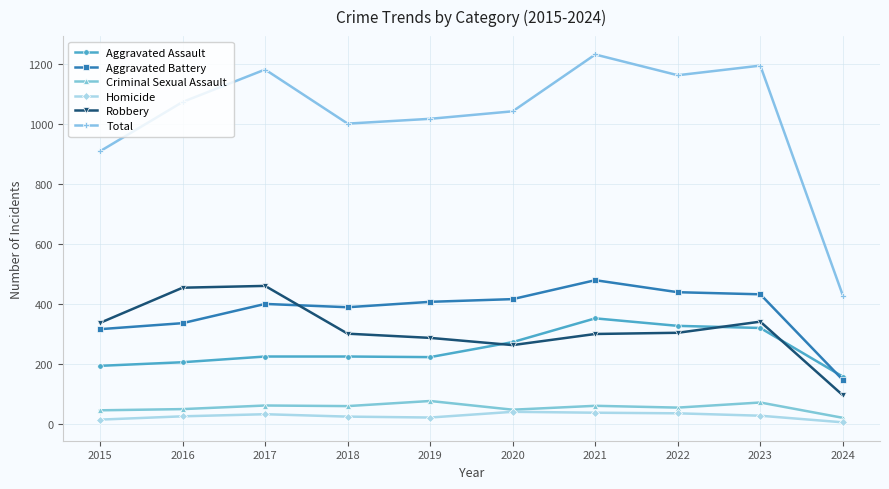

List the series in order of their peak value, lowest first.

Homicide, Criminal Sexual Assault, Aggravated Assault, Robbery, Aggravated Battery, Total